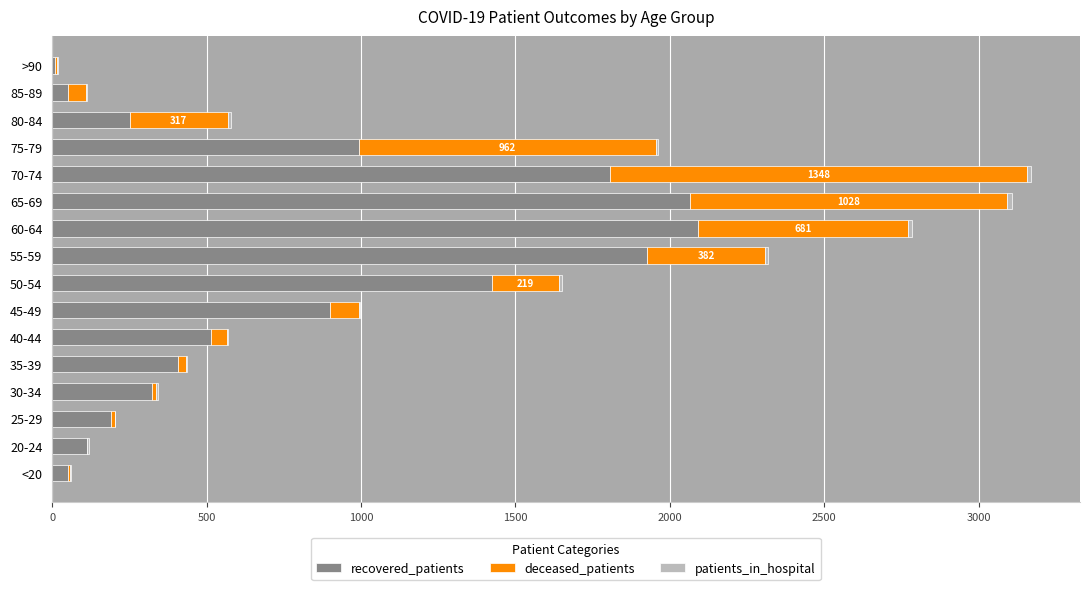

What is the highest value of the recovered_patients series?

2092